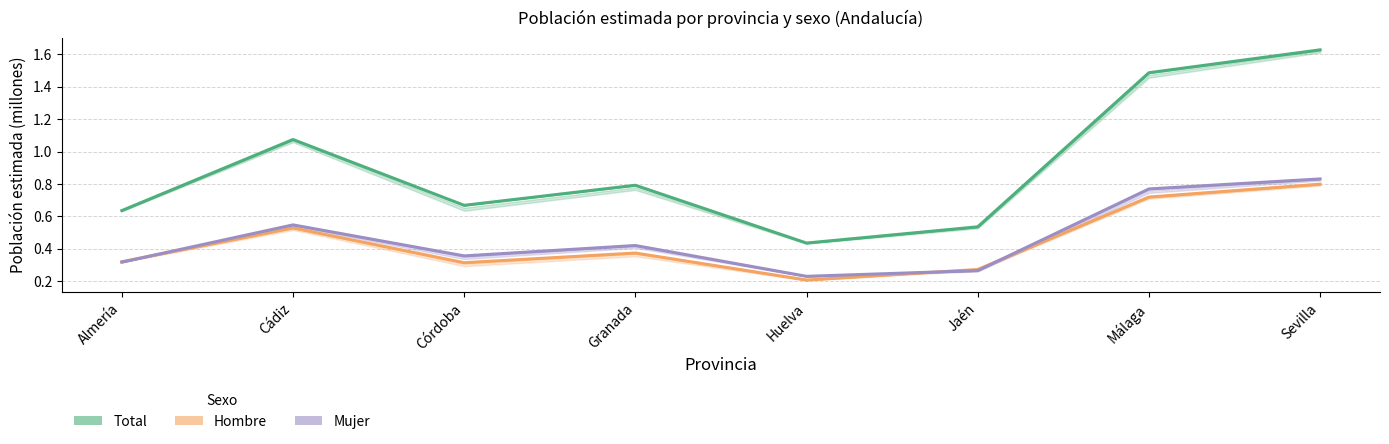

What is the label of the 7th point from the right?

Cádiz